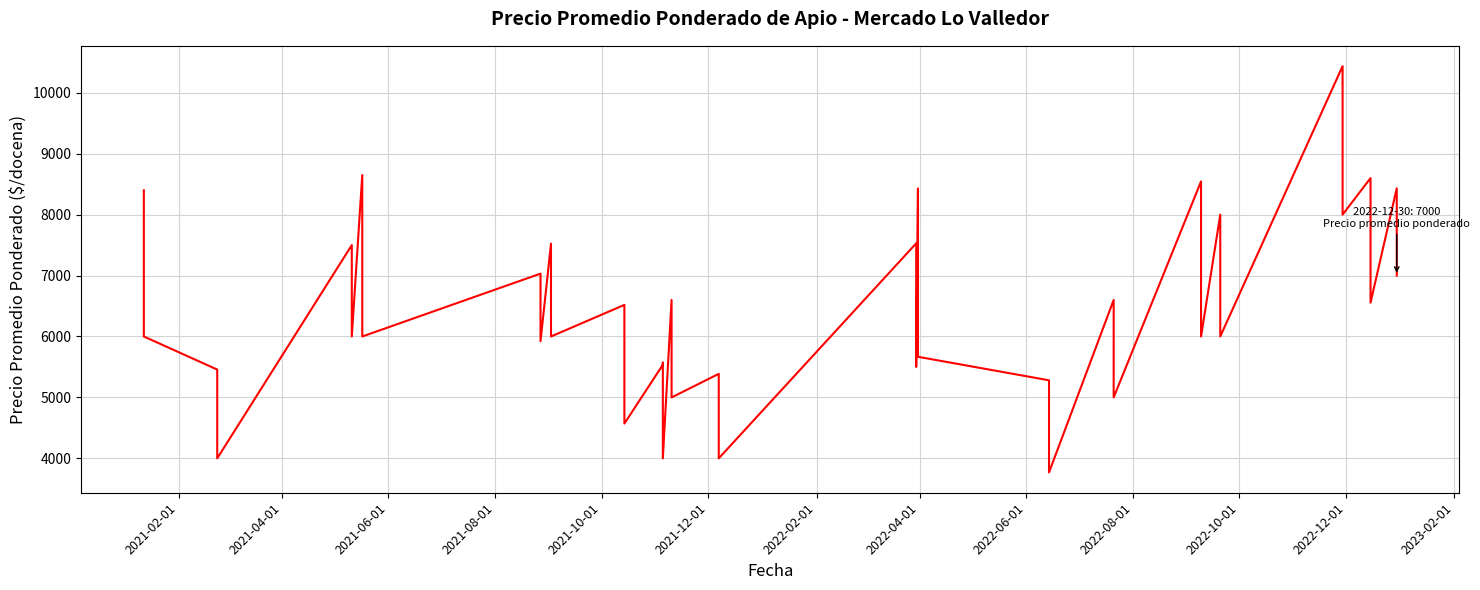

The value at 33 is 9459. True or false?

False